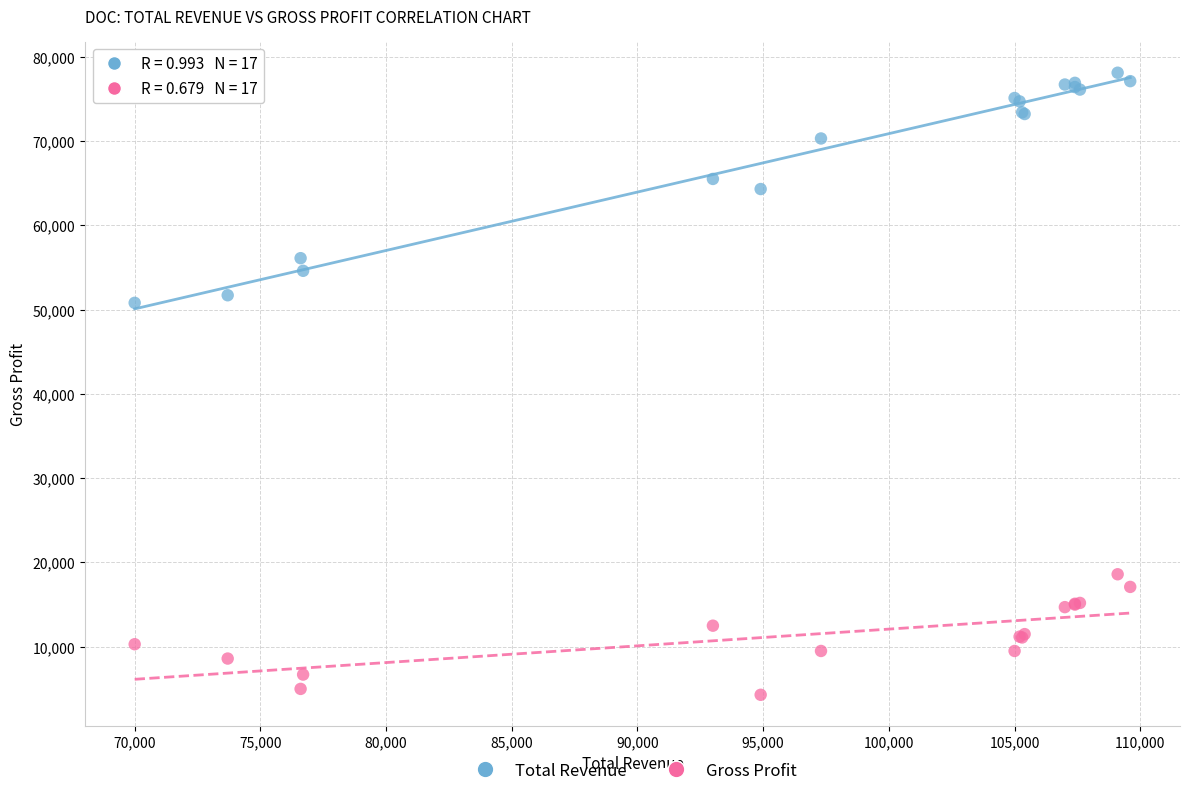

Across all series, what Y value is closest to 41200?

50800